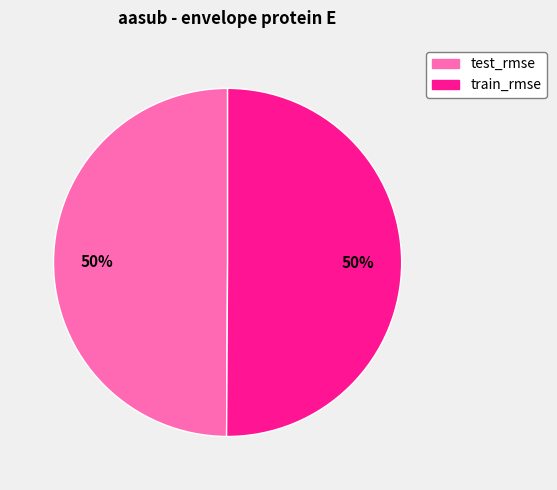

To the nearest percent, what portion does test_rmse represent?

50%